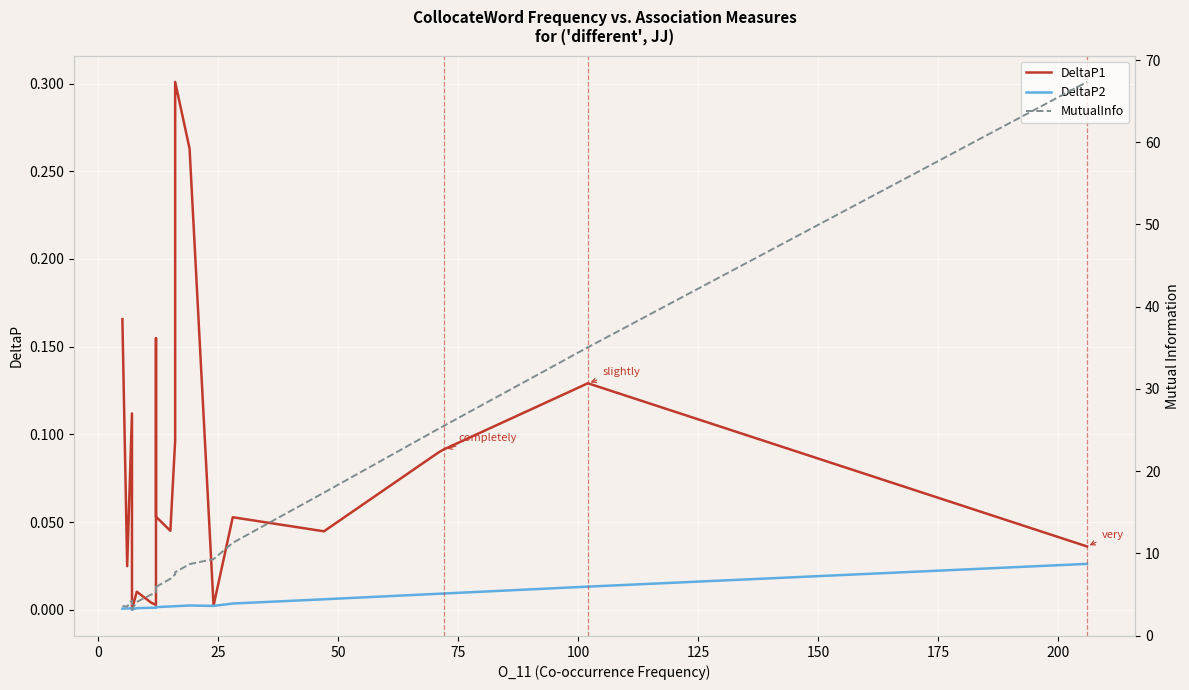

What is the maximum value shown in the chart?

67.3